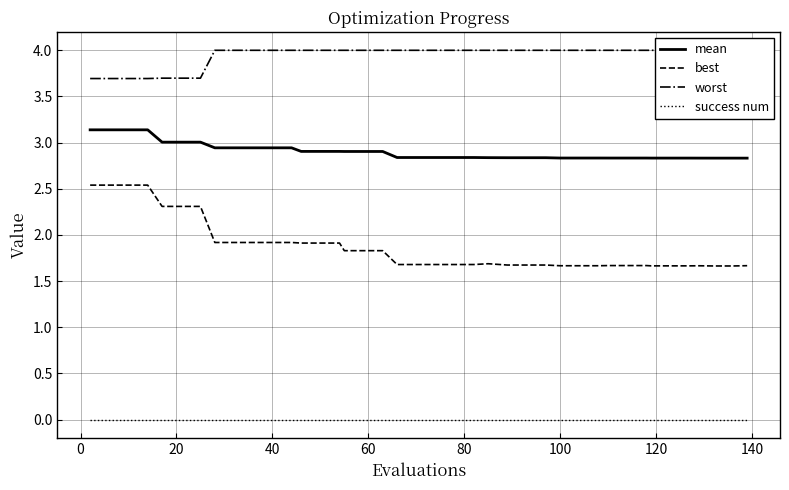

What is the value of the mean point at the 23rd from the left?

2.8